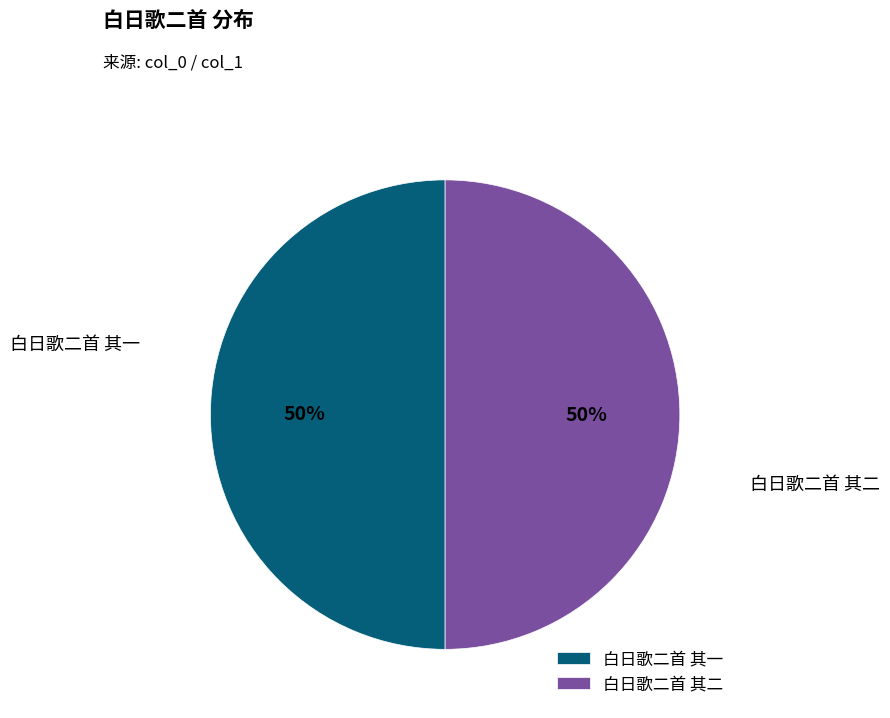

Is the sum of 白日歌二首 其一 and 白日歌二首 其二 greater than half?

Yes